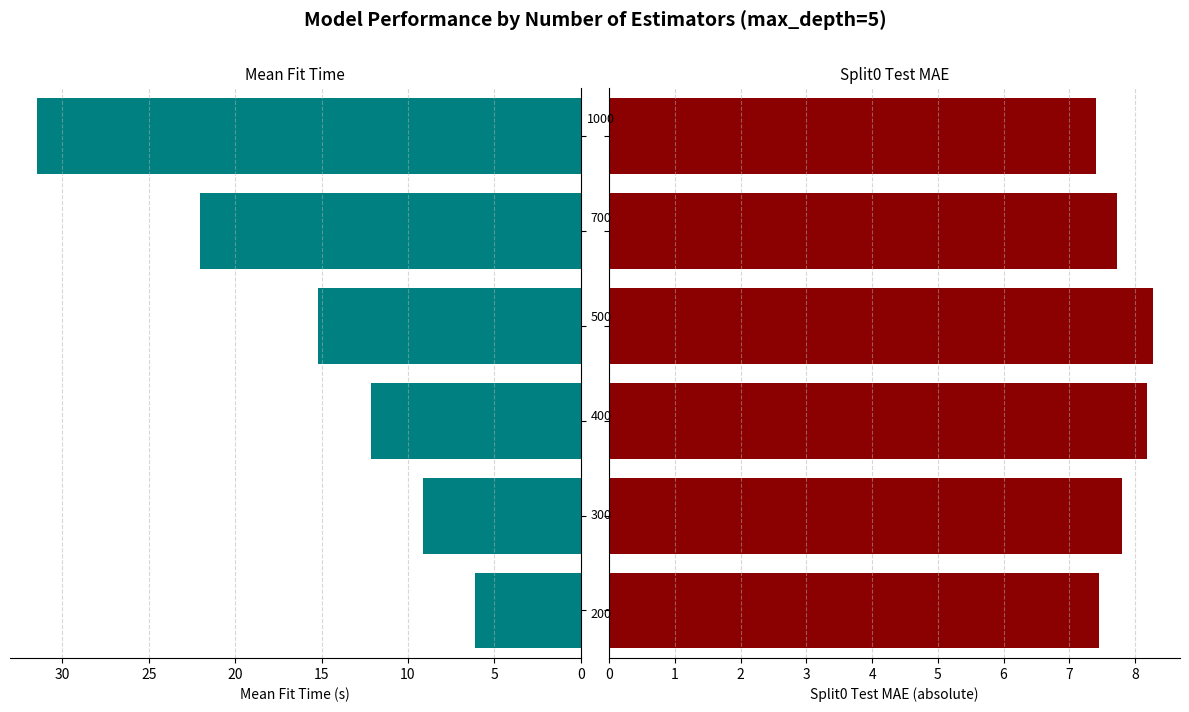

What is the average value of the mean_fit_time series?

16.0